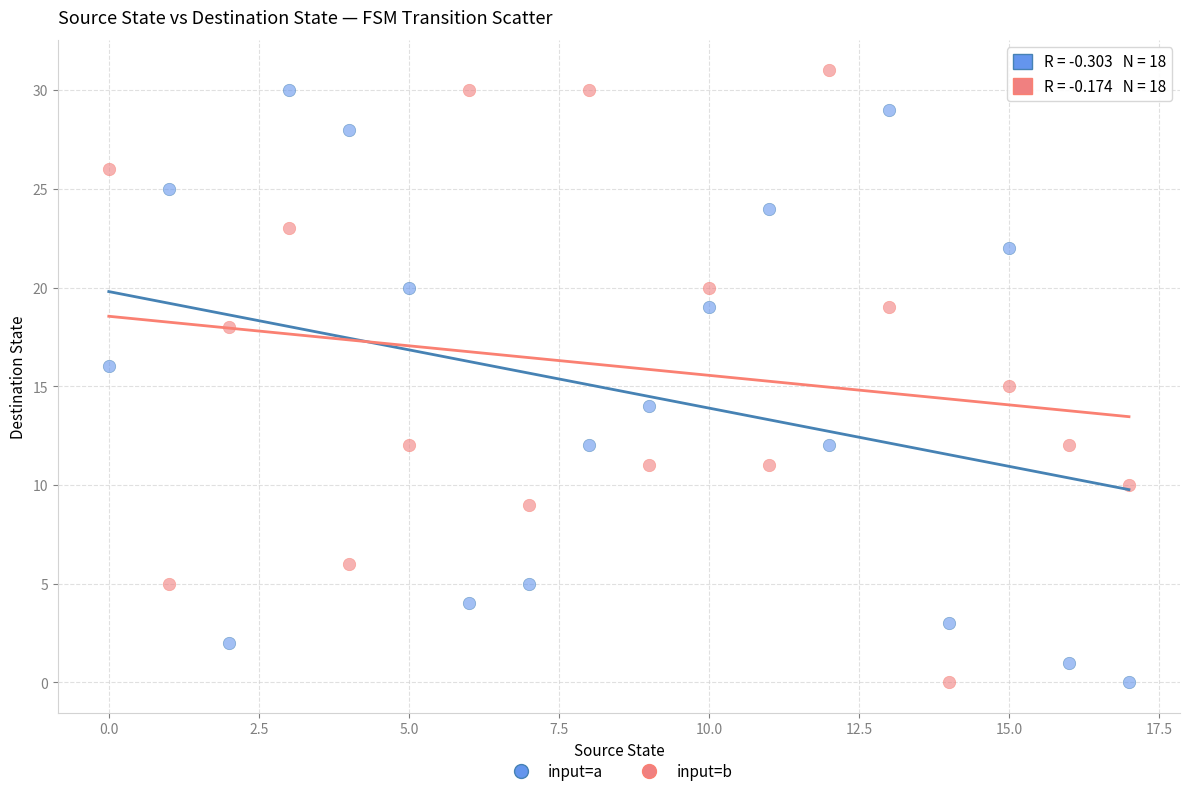

Across all data points, what is the range of Y values (max minus min)?

31